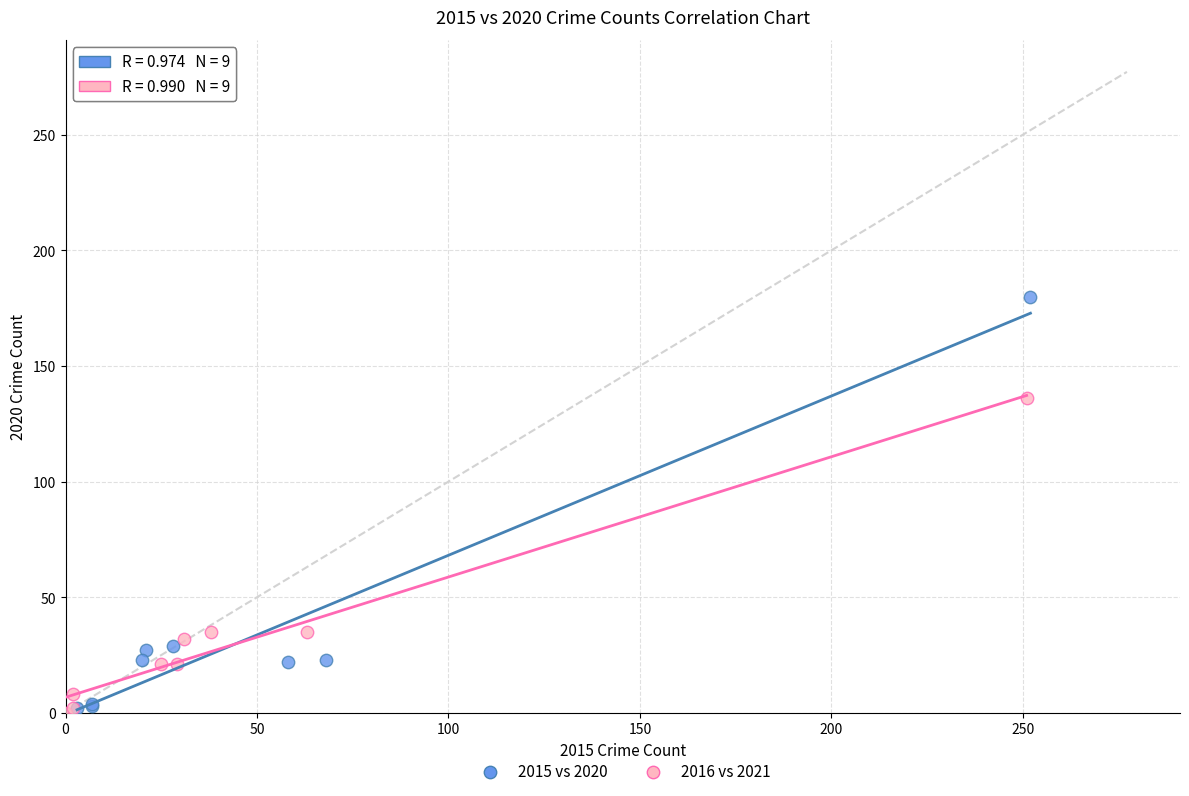

What are all the series names shown in the legend?

2015 vs 2020, 2016 vs 2021